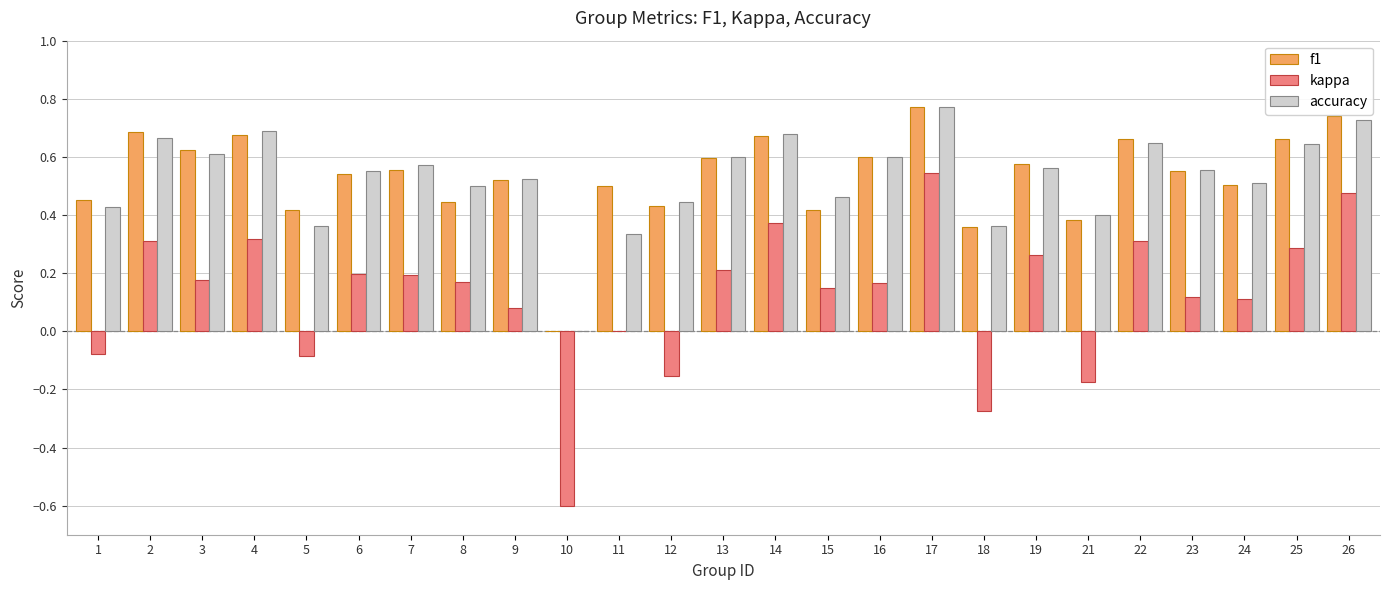

Is it true that kappa equals 0.1 at 7?

False